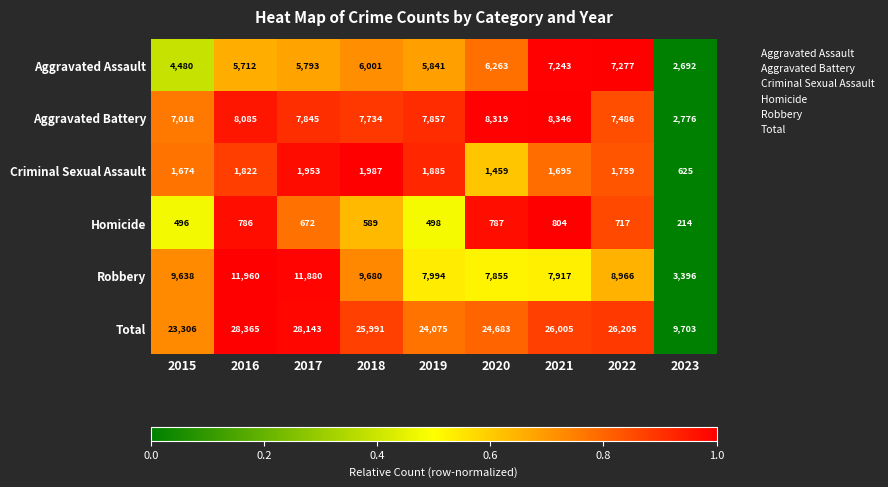

List the labels in order of Aggravated Battery value, largest first.

2021, 2020, 2016, 2019, 2017, 2018, 2022, 2015, 2023